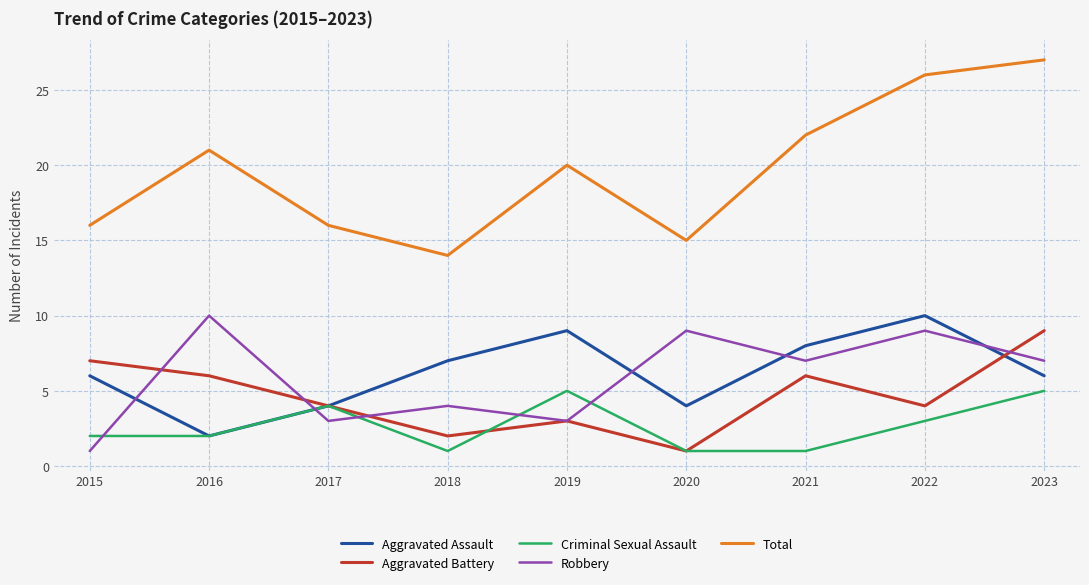

Reading right to left, what are all the values shown in this chart?

Aggravated Assault: 6	10	8	4	9	7	4	2	6
Aggravated Battery: 9	4	6	1	3	2	4	6	7
Criminal Sexual Assault: 5	3	1	1	5	1	4	2	2
Robbery: 7	9	7	9	3	4	3	10	1
Total: 27	26	22	15	20	14	16	21	16